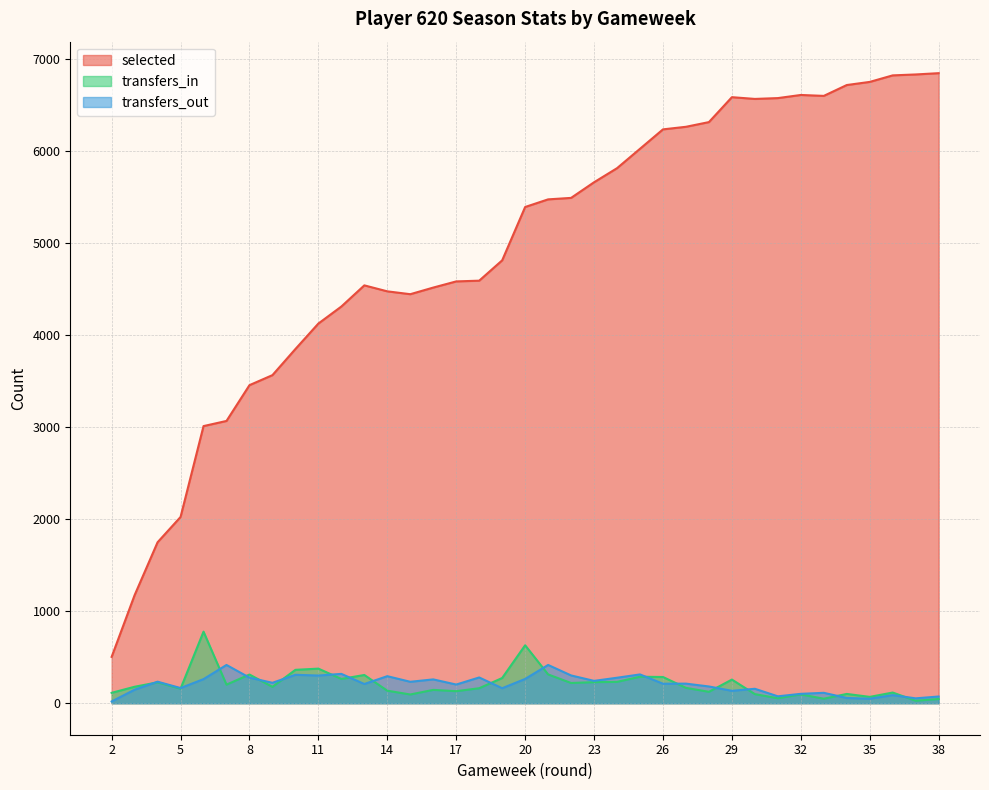

The selected series shows 2157 at 35. True or false?

False